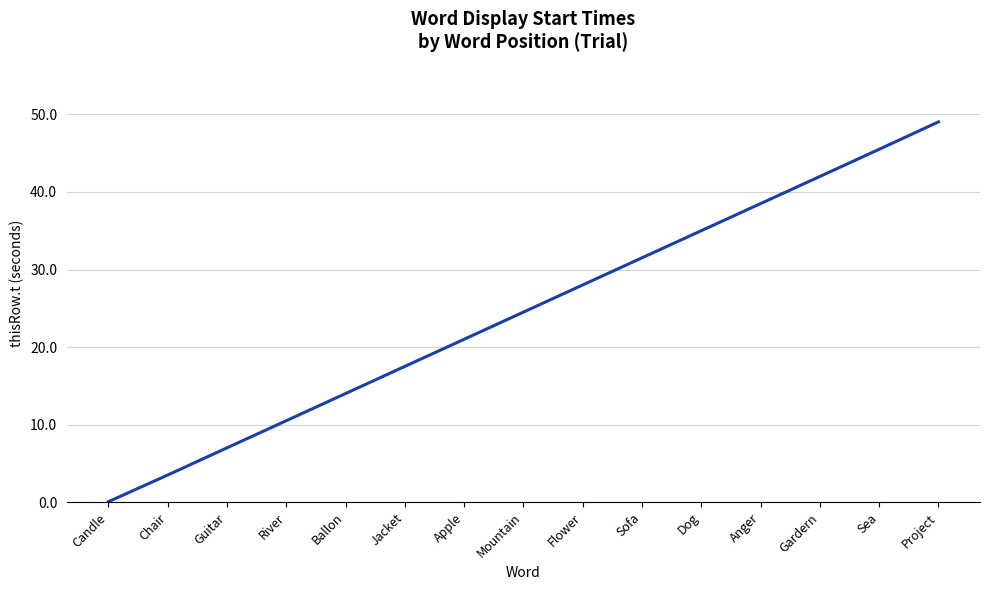

What position from the left is Ballon?

5